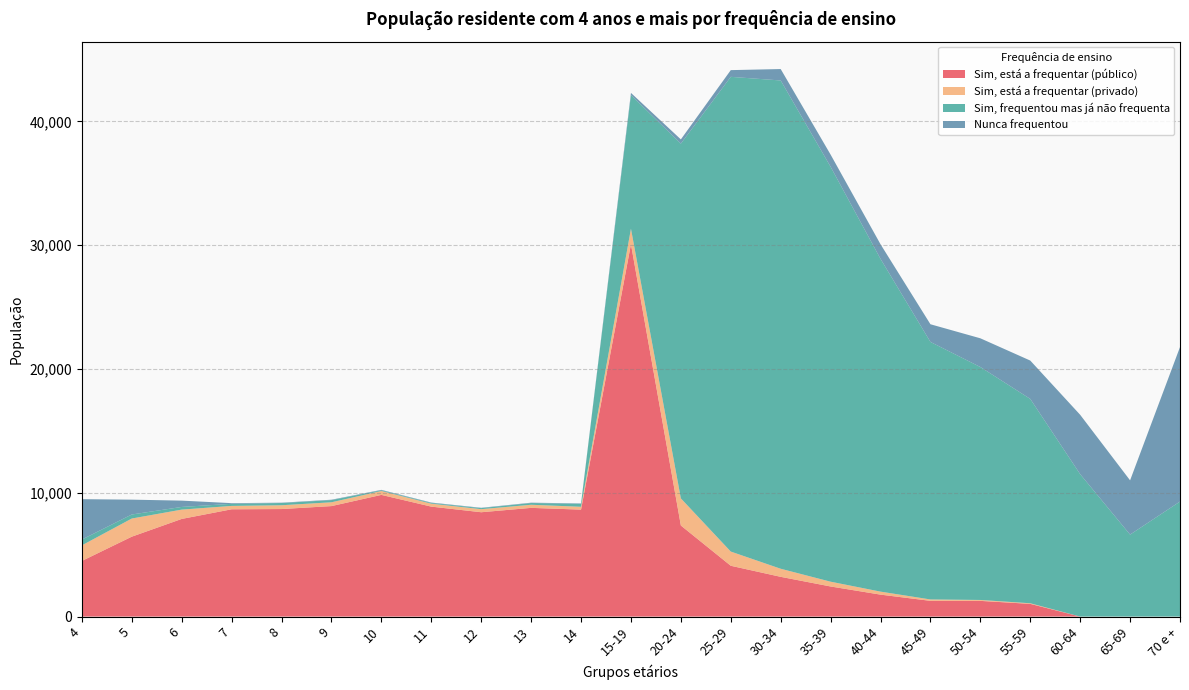

Reading right to left, extract all data points from this chart.

Sim, está a frequentar (público): 0	0	0	1027	1268	1271	1773	2432	3211	4105	7358	30084	8640	8782	8429	8883	9830	8926	8687	8668	7889	6456	4495
Sim, está a frequentar (privado): 0	0	0	49	74	113	243	386	653	1147	2190	1251	230	252	248	237	316	308	307	272	753	1466	1260
Sim, frequentou mas já não frequenta: 9292	6623	11504	16509	18819	20803	26881	33520	39446	38351	28660	10794	239	139	84	59	55	176	181	169	215	325	468
Nunca frequentou: 12481	4383	4797	3098	2320	1429	1182	984	923	543	342	175	33	28	28	32	36	31	26	55	510	1199	3262